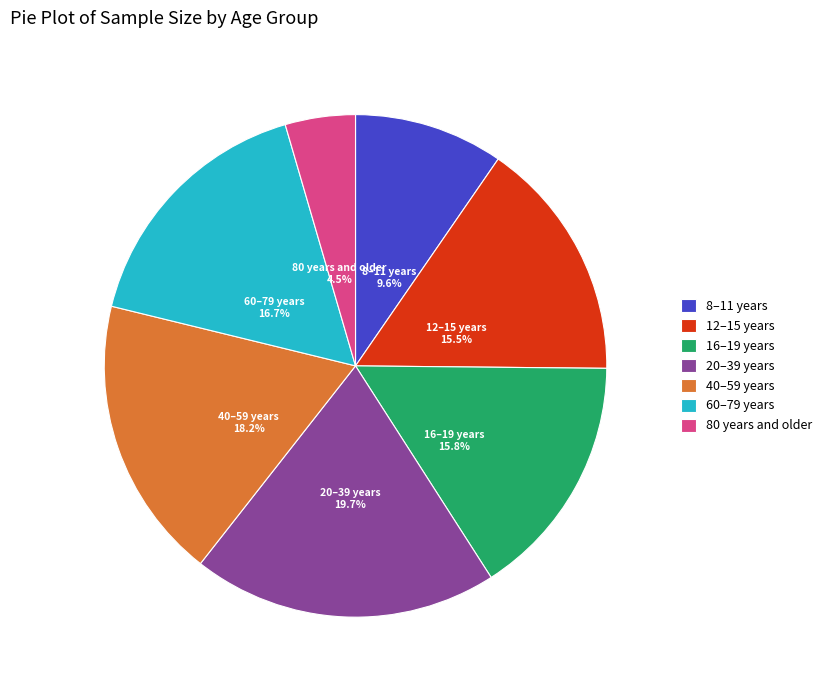

Combined, do 8–11 years and 40–59 years account for over 50%?

No